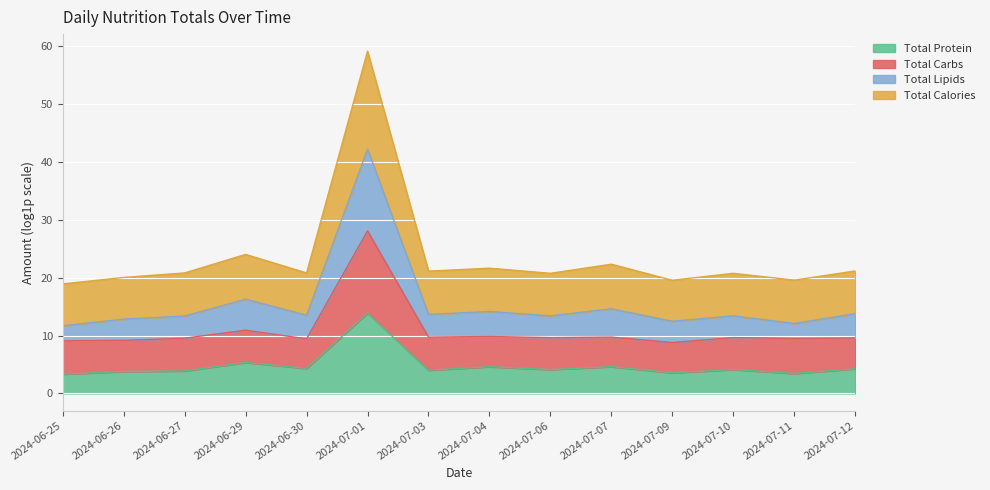

Which series changed the most between 2024-07-03 and 2024-07-12?

Total Calories